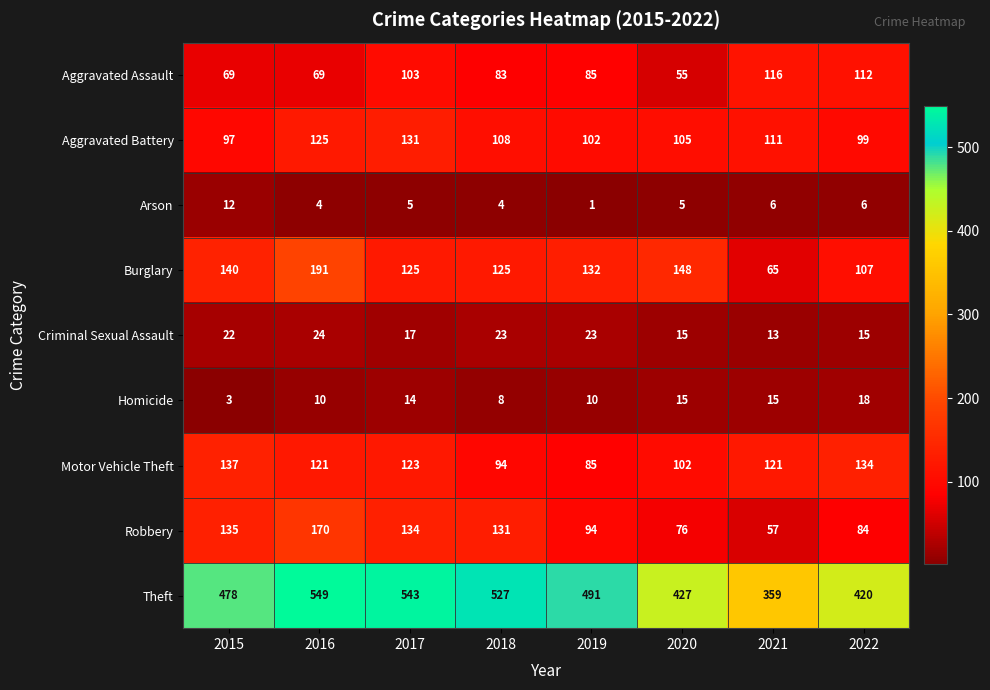

Rank the series at 2017 from highest to lowest value.

Theft, Robbery, Aggravated Battery, Burglary, Motor Vehicle Theft, Aggravated Assault, Criminal Sexual Assault, Homicide, Arson